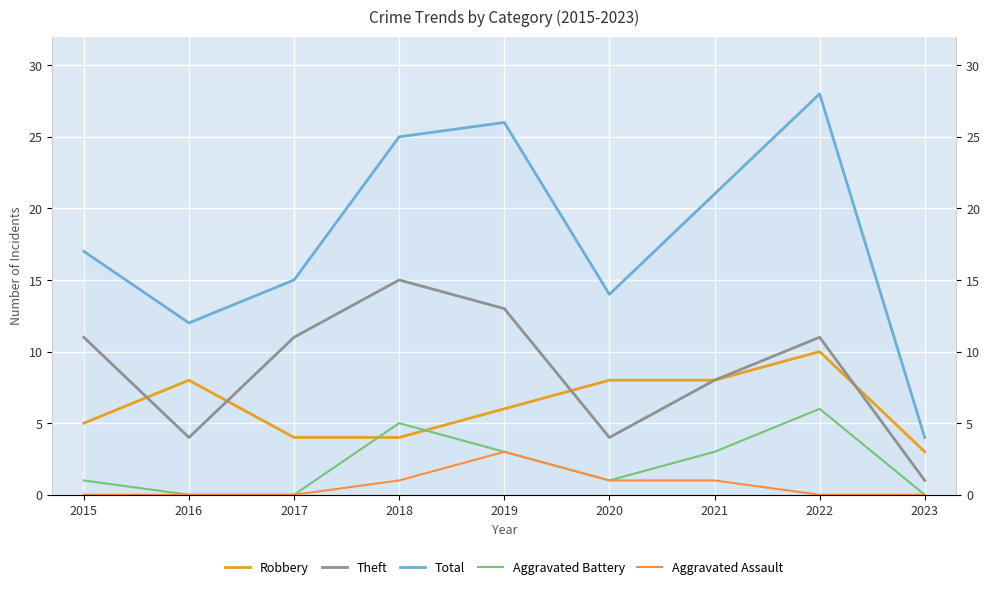

What is the value of the Robbery point at the 7th from the left?

8